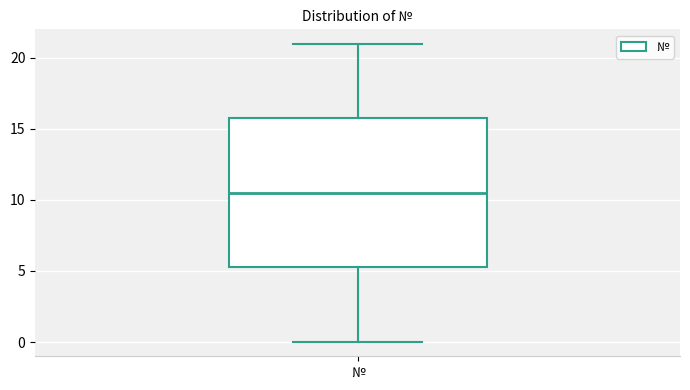

Where does the median line of the box for № sit on the y-axis? The values are not printed on the chart, so give them approximately, as read against the axis.

10.5